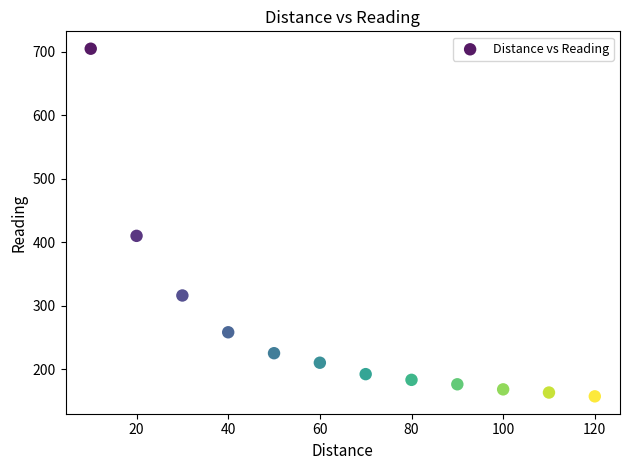

What is the range of Y values (max minus min)?

548